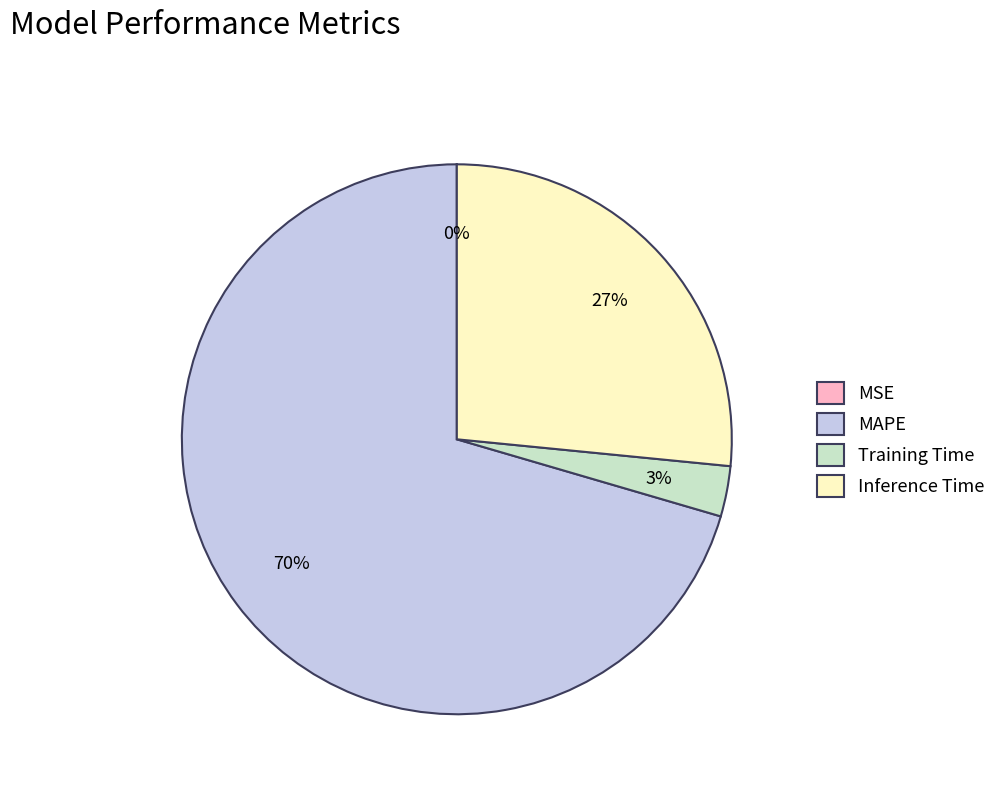

To the nearest percent, what is the combined percentage of Training Time and MAPE?

73%